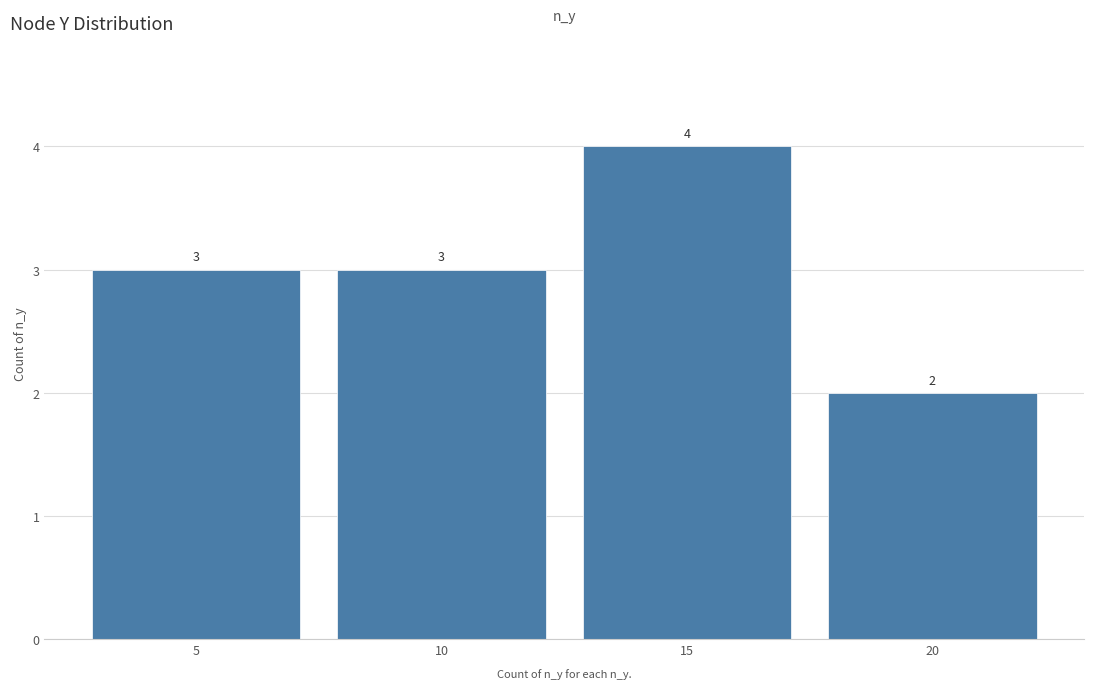

Reading right to left, what are all the values shown in this chart?

2	4	3	3